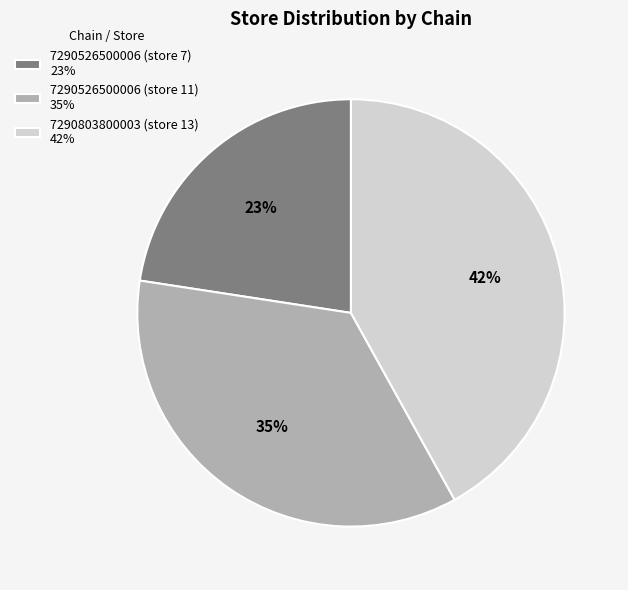

To the nearest percent, what percentage of the pie is 7290803800003 (store 13)?

42%